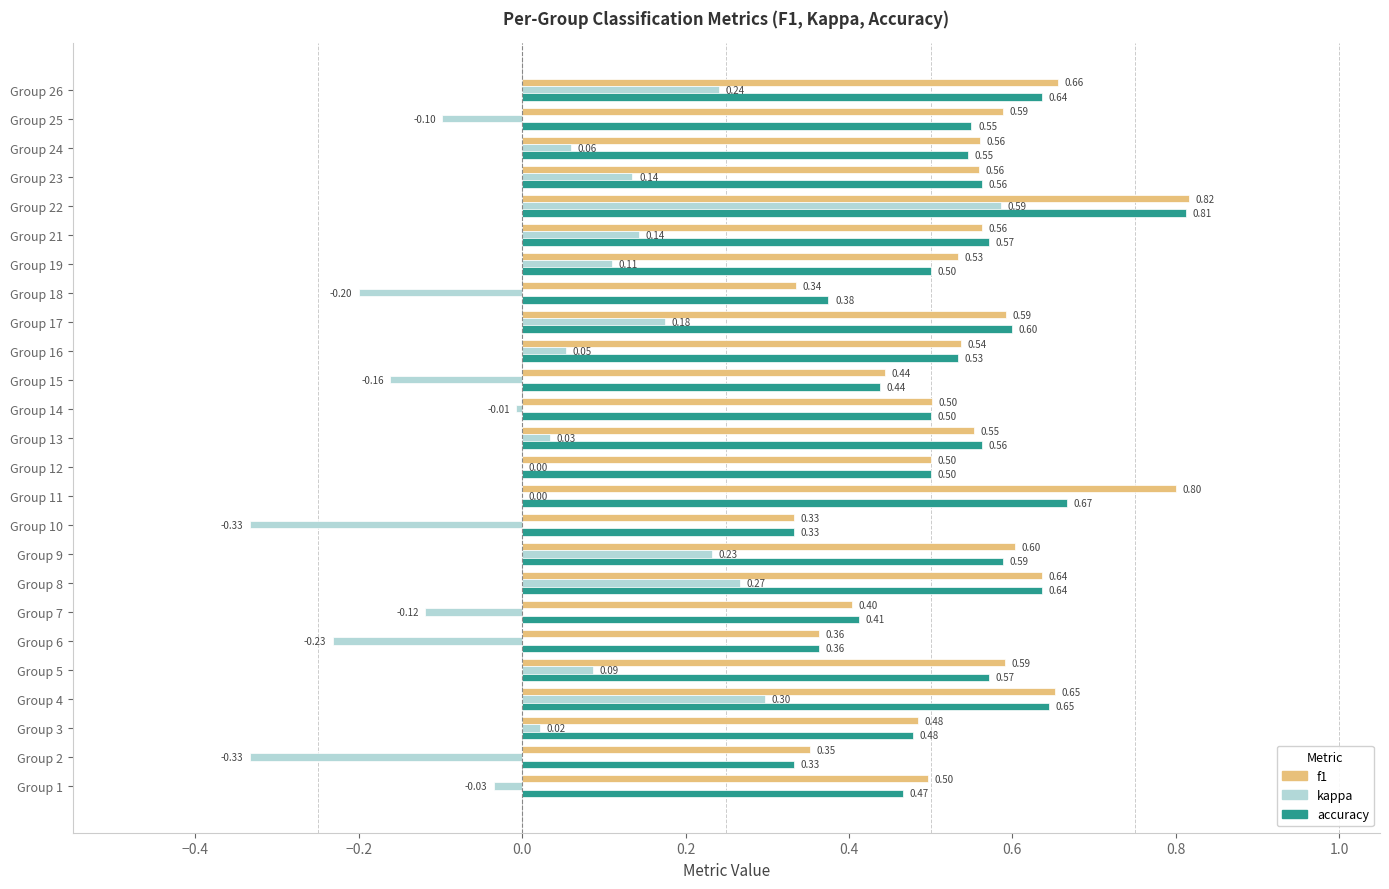

What is the maximum value shown in the chart?

0.8